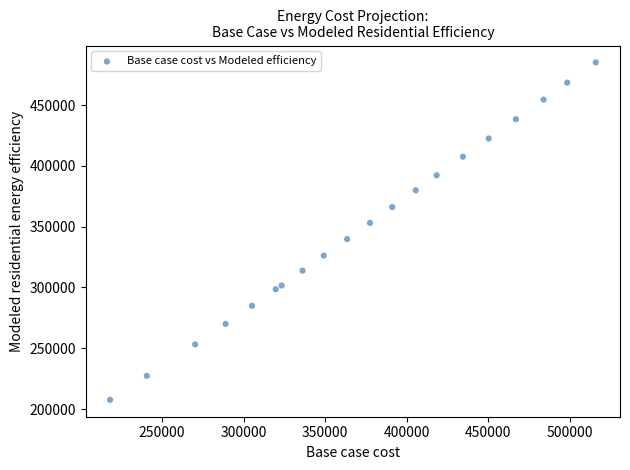

What is the range of Y values (max minus min)?

277669.8